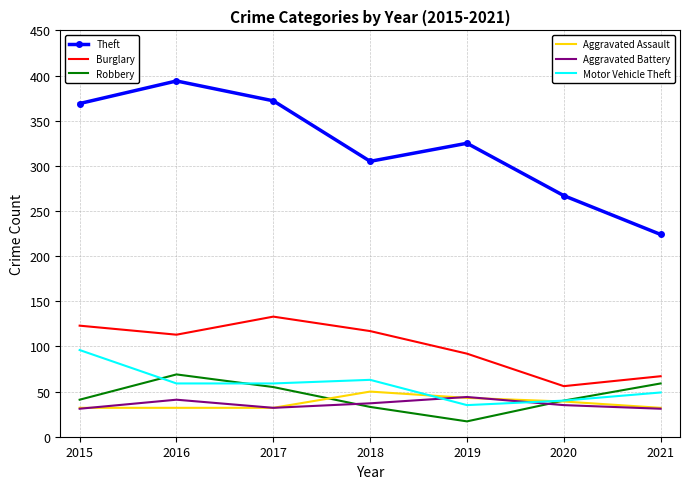

What is the difference between the highest and lowest values at 2018?

272